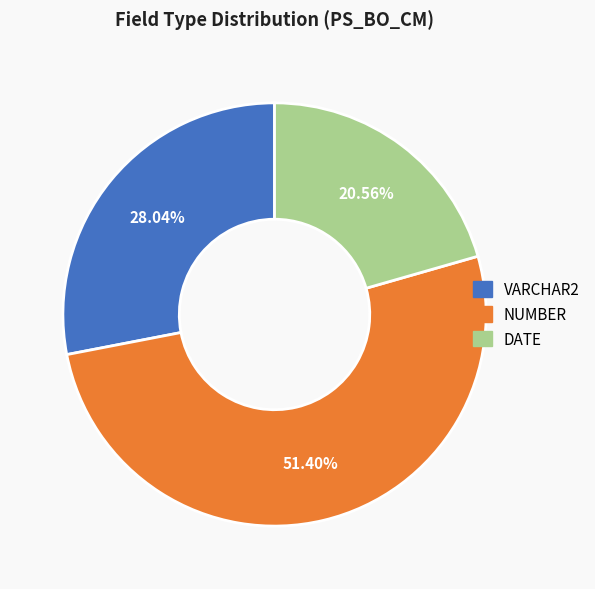

Is there any slice that represents more than half of the pie?

Yes